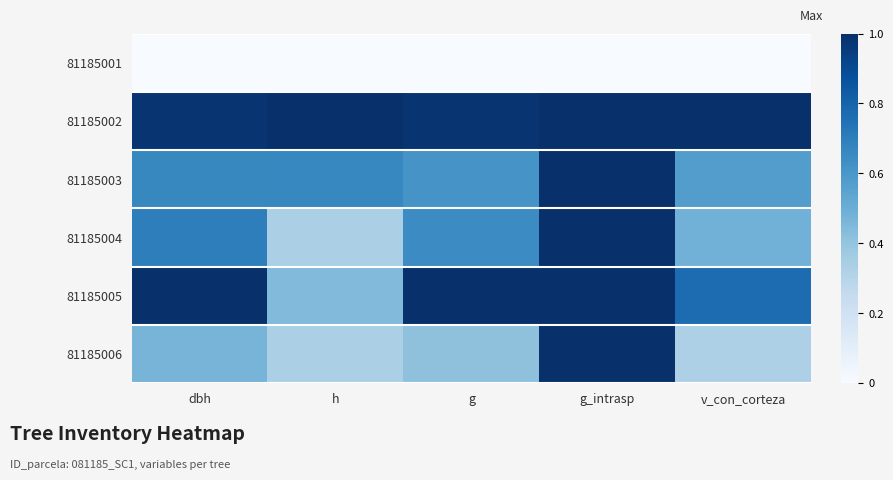

Reading right to left, list all the values displayed in this chart.

81185001: v_con_corteza=0.0	g_intrasp=0.0	g=0.0	h=0.0	dbh=0.0
81185002: v_con_corteza=1.0	g_intrasp=1.0	g=1.0	h=1.0	dbh=1.0
81185003: v_con_corteza=0.6	g_intrasp=1.0	g=0.6	h=0.7	dbh=0.7
81185004: v_con_corteza=0.5	g_intrasp=1.0	g=0.6	h=0.3	dbh=0.7
81185005: v_con_corteza=0.8	g_intrasp=1.0	g=1.0	h=0.4	dbh=1.0
81185006: v_con_corteza=0.3	g_intrasp=1.0	g=0.4	h=0.3	dbh=0.5